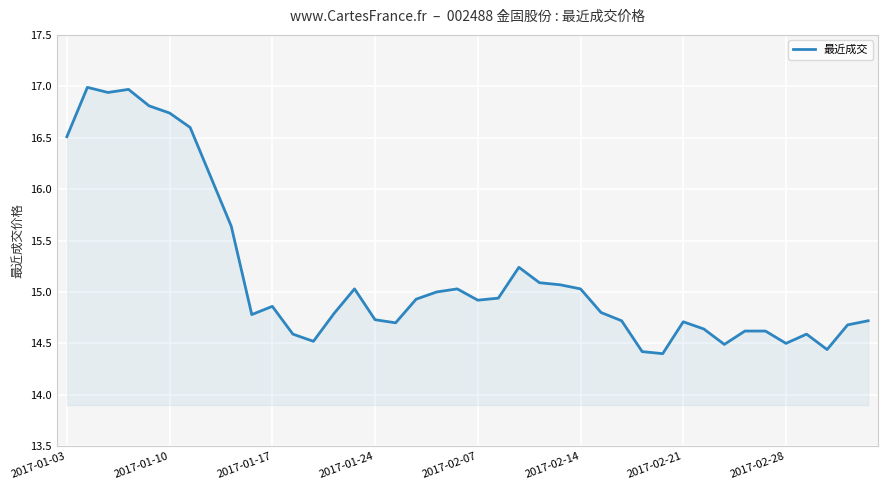

Does the chart have visible grid lines?

Yes